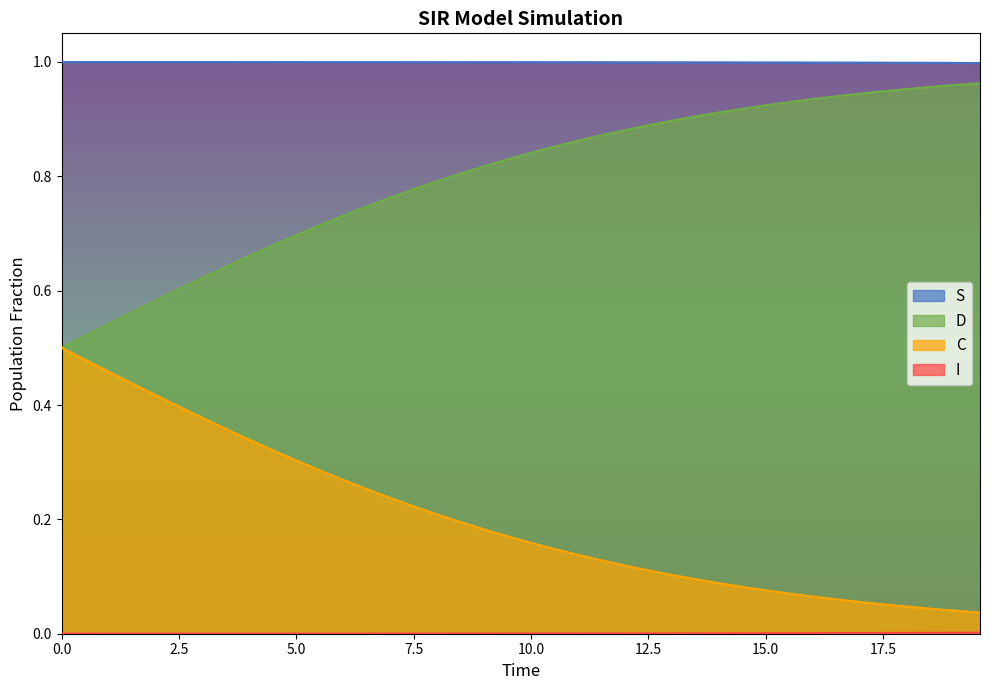

What is the difference between the second highest and second lowest values in the D series?

0.4